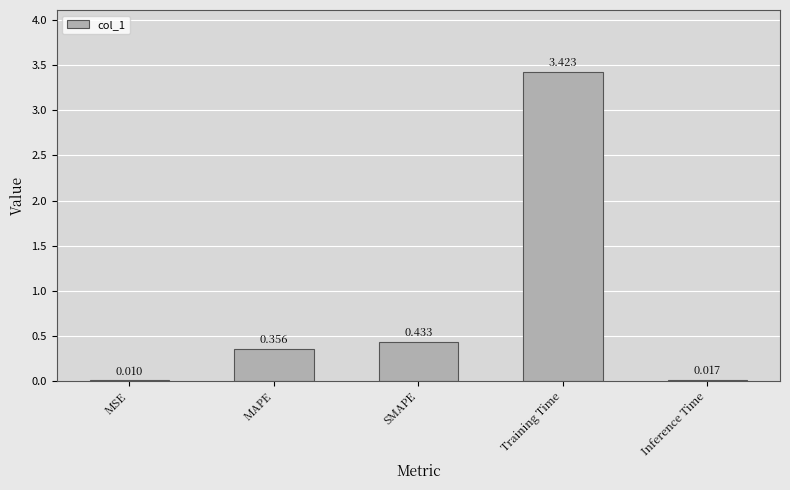

Which has a higher value, MSE or Inference Time?

Inference Time